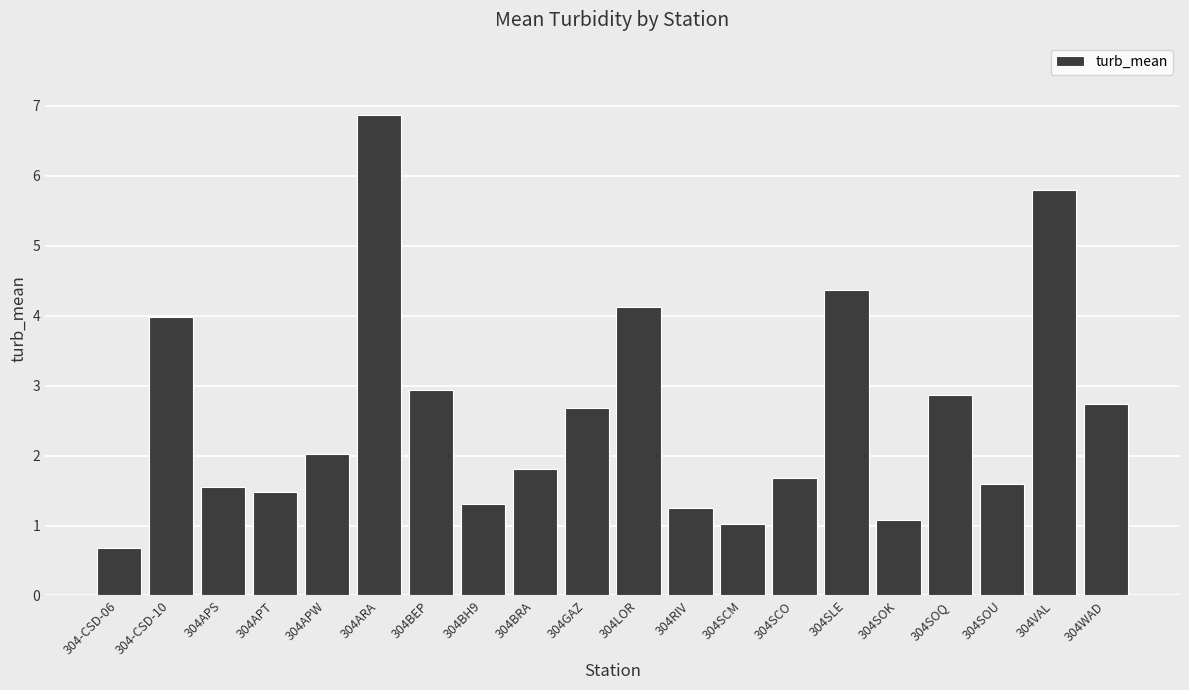

What is the difference between the values at 304GAZ and 304WAD?

0.1